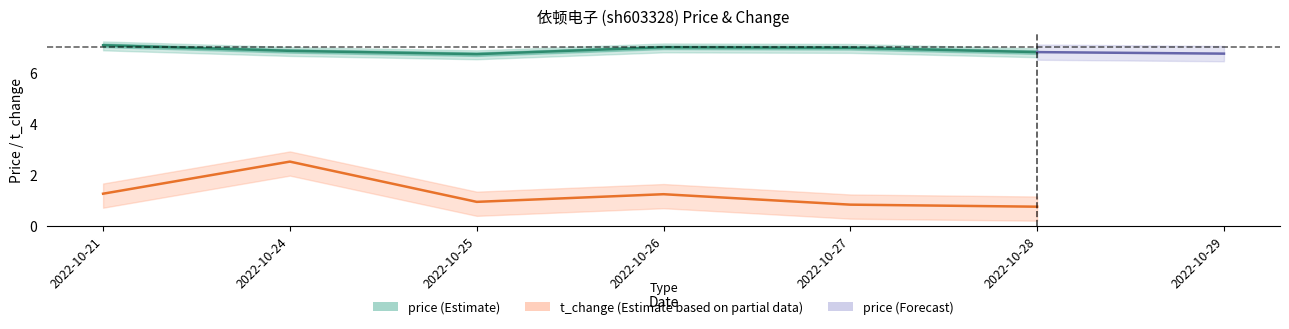

What is the average value of the t_change series?

1.2